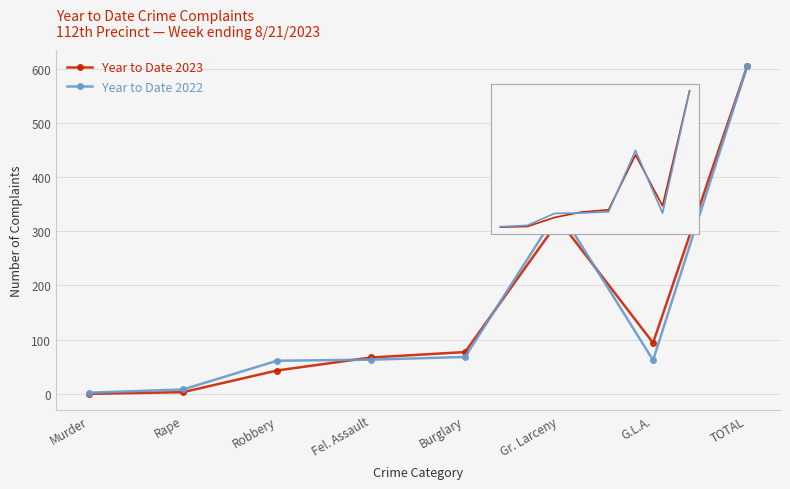

What is the approximate value of Year to Date 2023 at Rape?

3